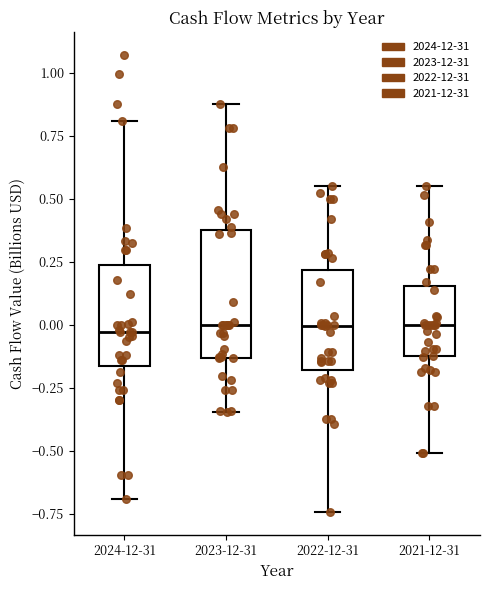

Reading left to right, read every box against the y-axis: the position of its median line, the range the box covers, and the ends of its whiskers. The values are not printed on the chart, so give them approximately, as read against the axis.

2024-12-31: median -0.05, box -0.15 to 0.25, whiskers -0.70 to 0.80
2023-12-31: median 0.00, box -0.15 to 0.40, whiskers -0.35 to 0.90
2022-12-31: median 0.00, box -0.20 to 0.20, whiskers -0.75 to 0.55
2021-12-31: median 0.00, box -0.15 to 0.15, whiskers -0.50 to 0.55